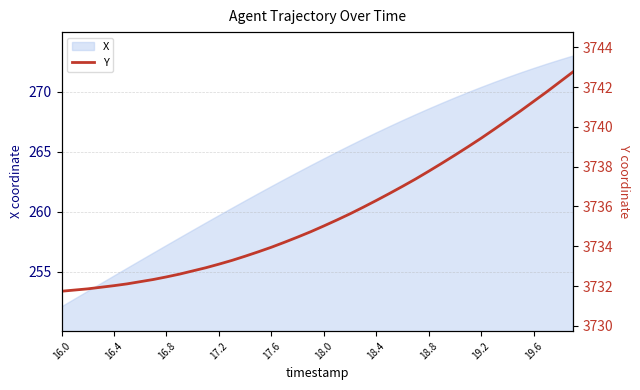

The X series shows 270.3 at 19.2. True or false?

True